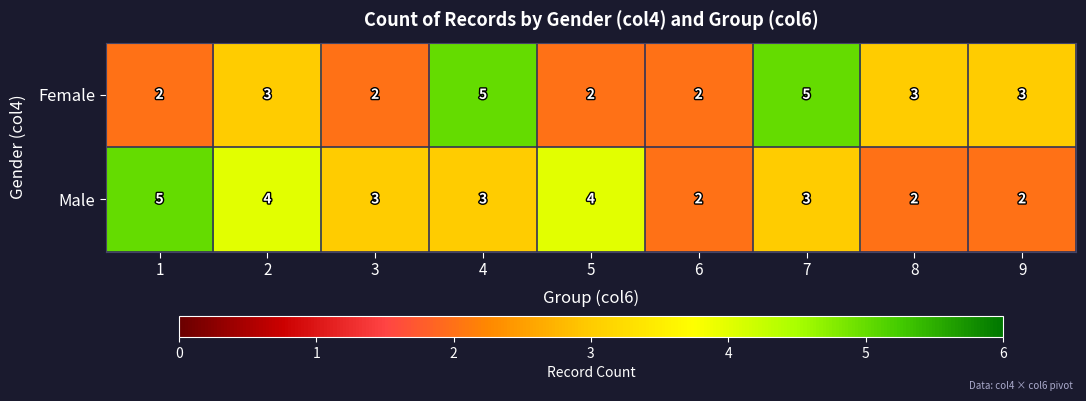

What value does the Male series have at 1?

5